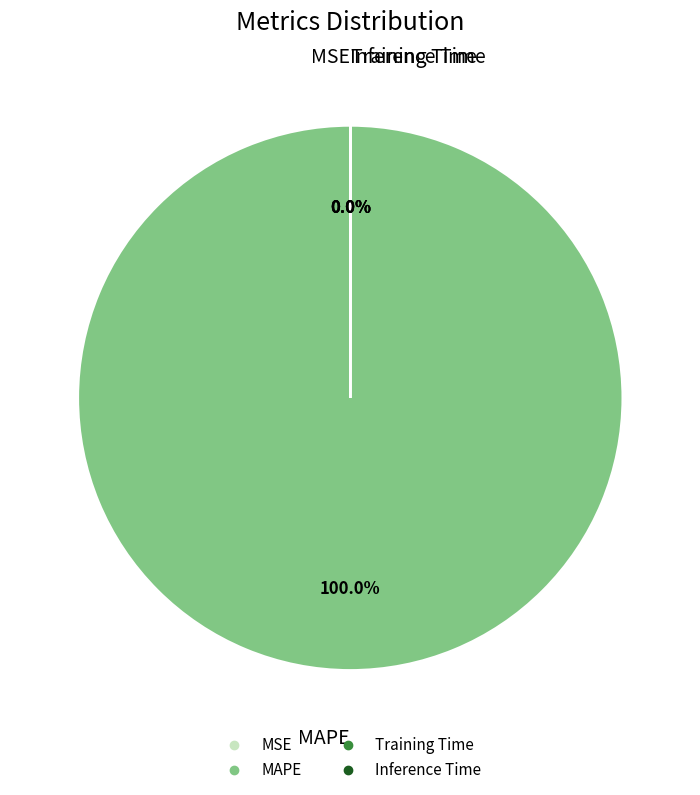

Which category has the biggest portion of the pie?

MAPE